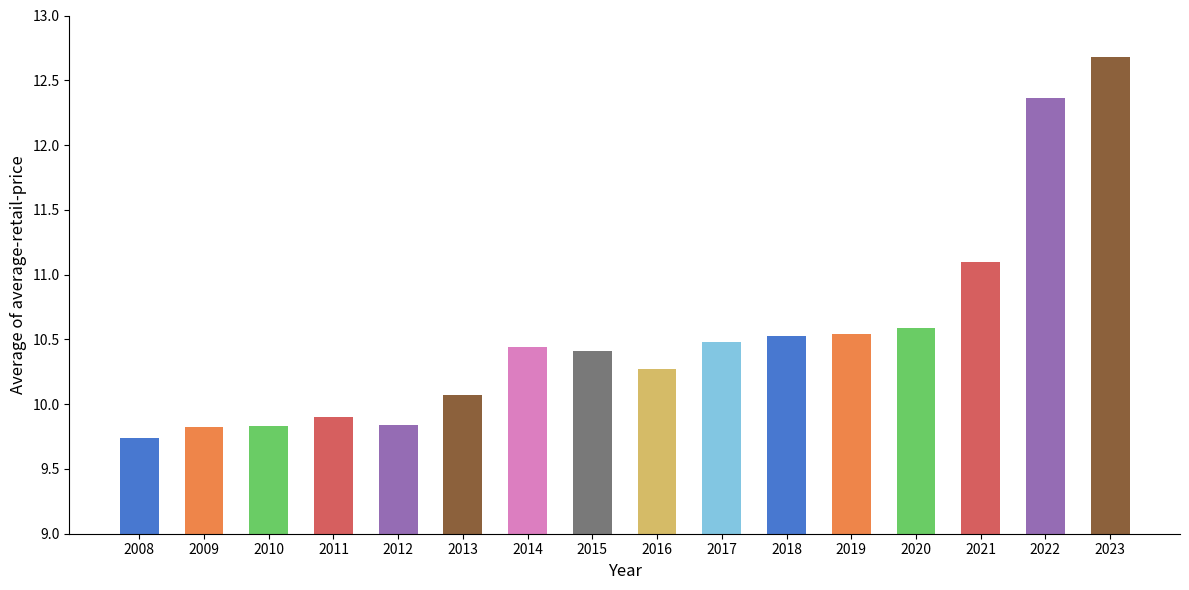

How many bars are there in total?

16